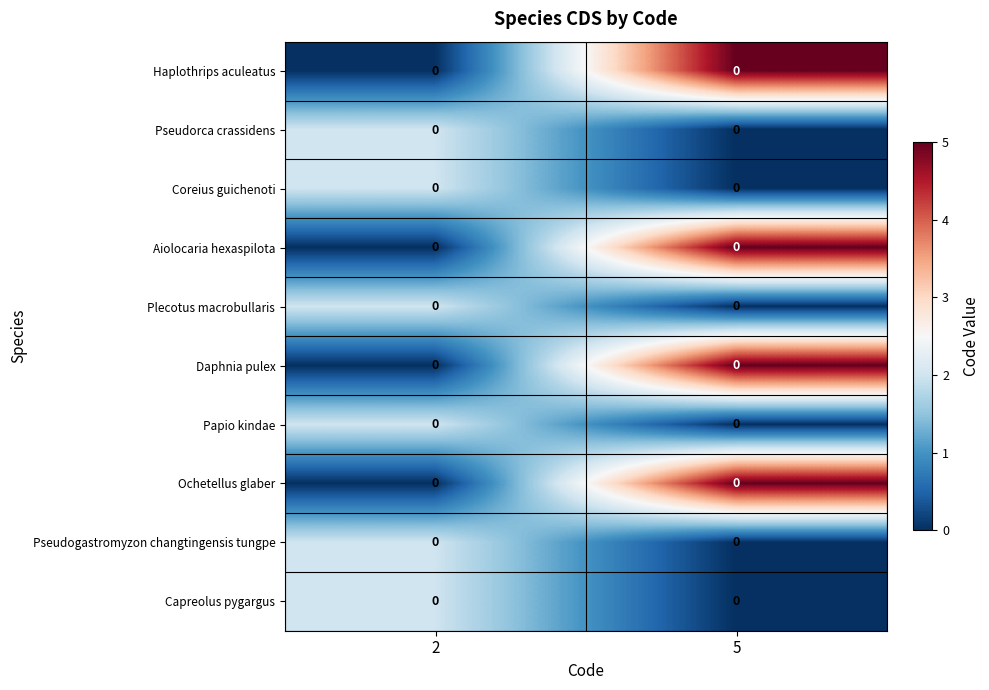

Which series has the largest total across all categories?

Haplothrips aculeatus